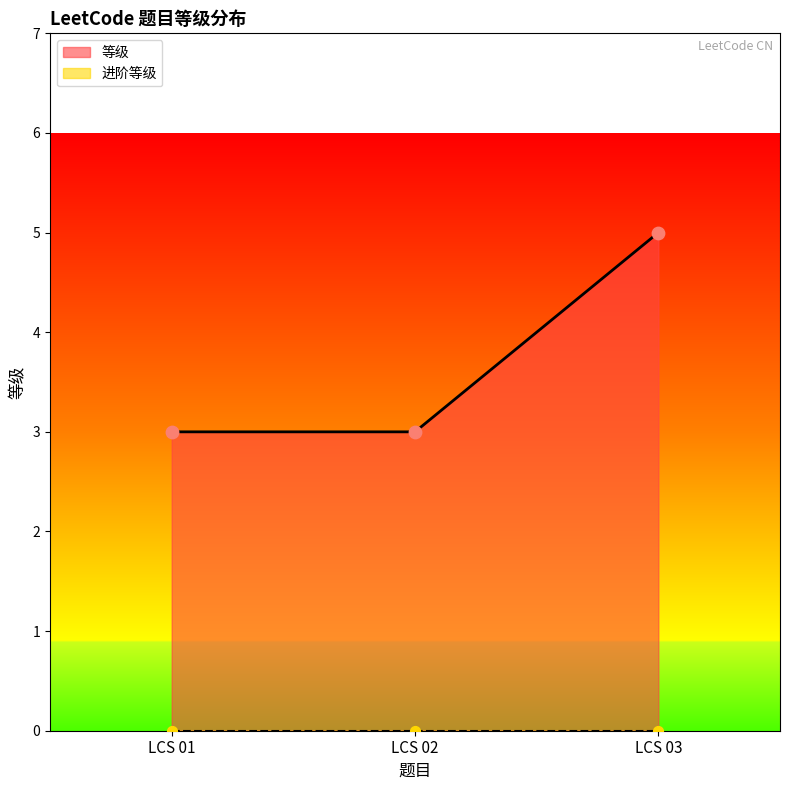

What is the change in value from LCS 01 to LCS 03?

+2